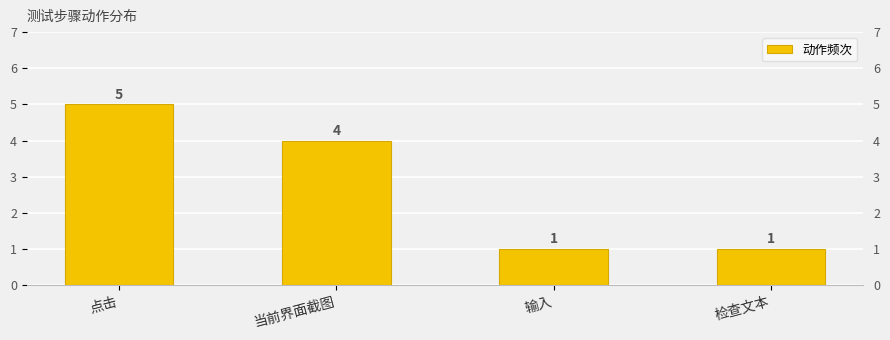

Which category has the lowest value across all series?

输入